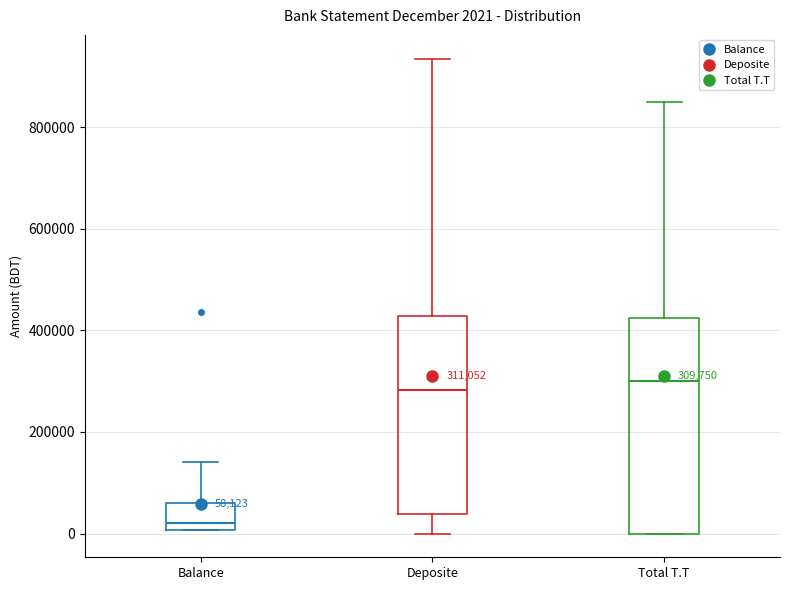

Comparing the boxes themselves (not the whiskers), which one is the tallest?

Total T.T